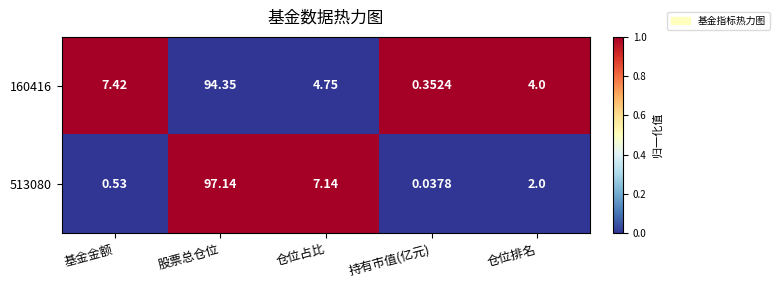

How many distinct data groups are displayed?

2